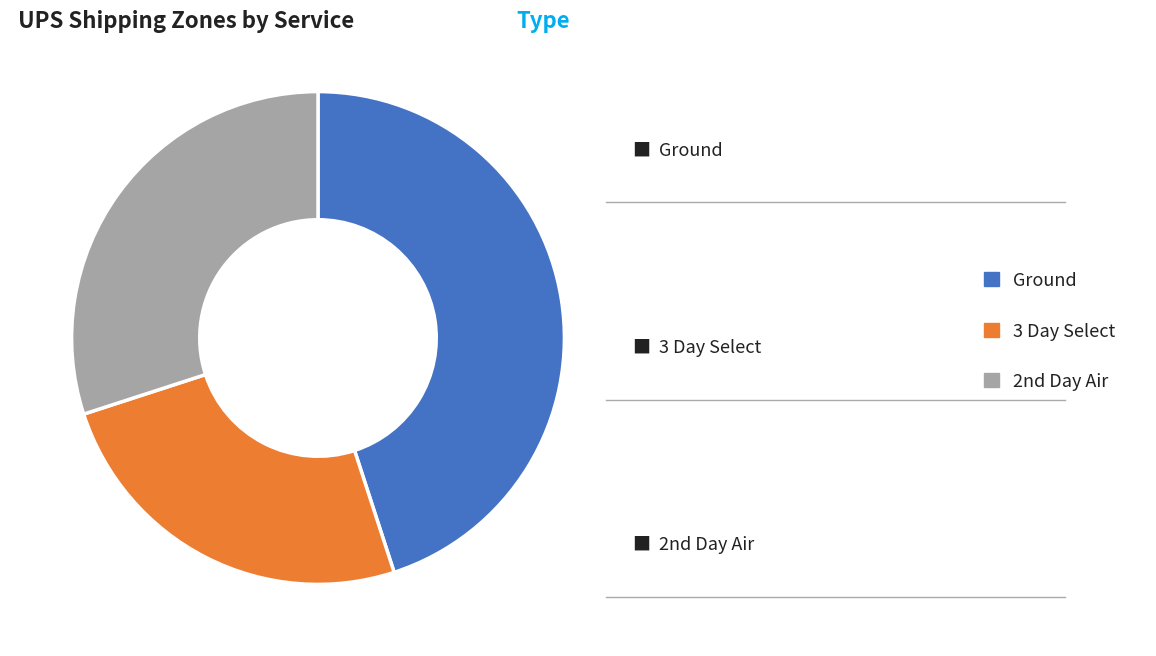

Does any single category account for the majority?

No